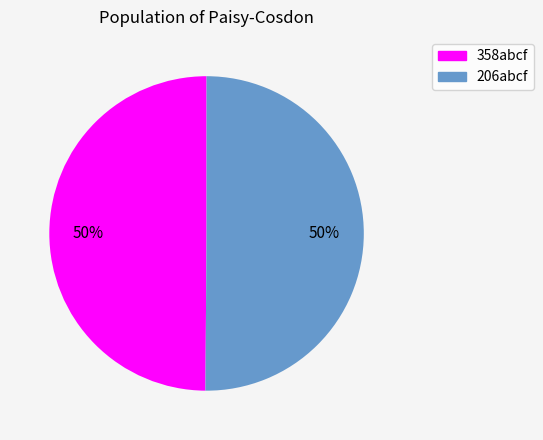

Do 206abcf and 358abcf together represent more than half of the pie?

Yes